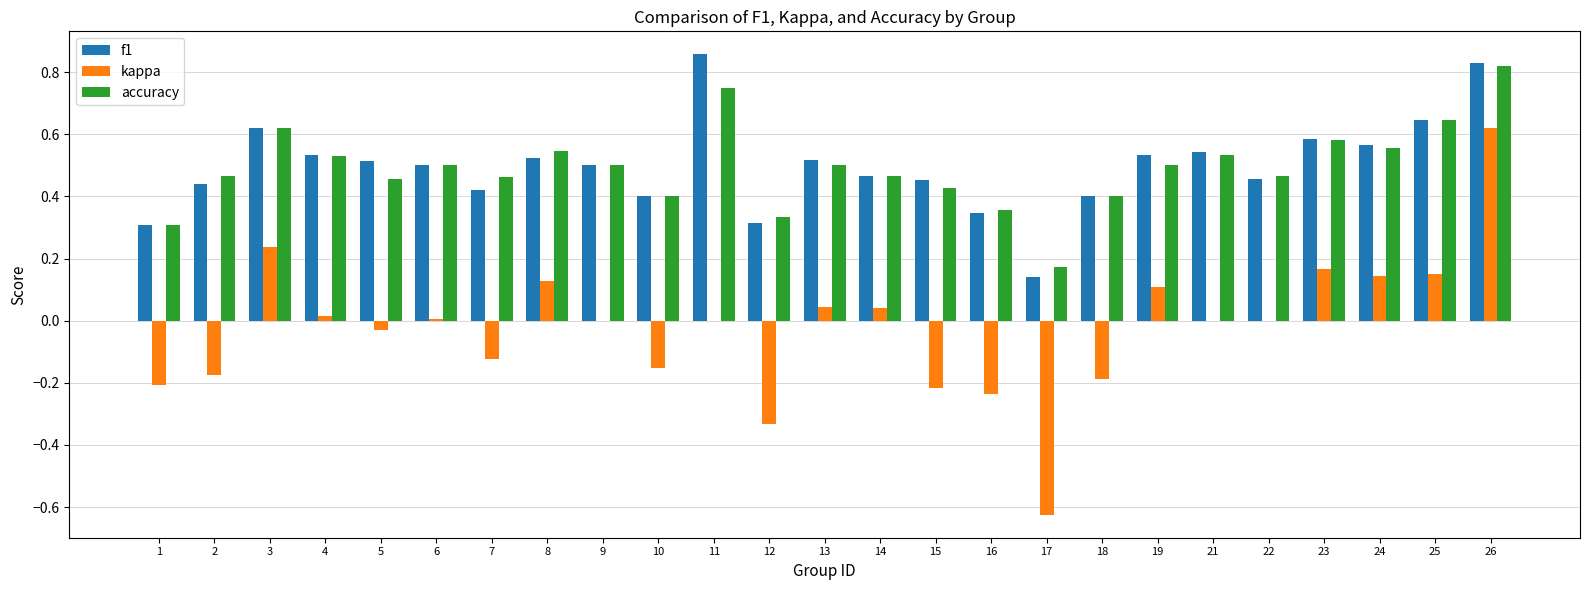

The value of accuracy at 7 is 0.6. True or false?

False